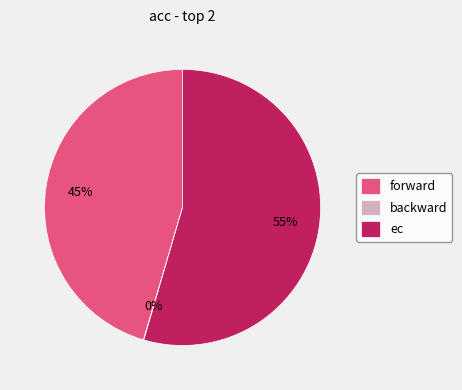

The forward slice represents 52% of the pie. True or false?

False